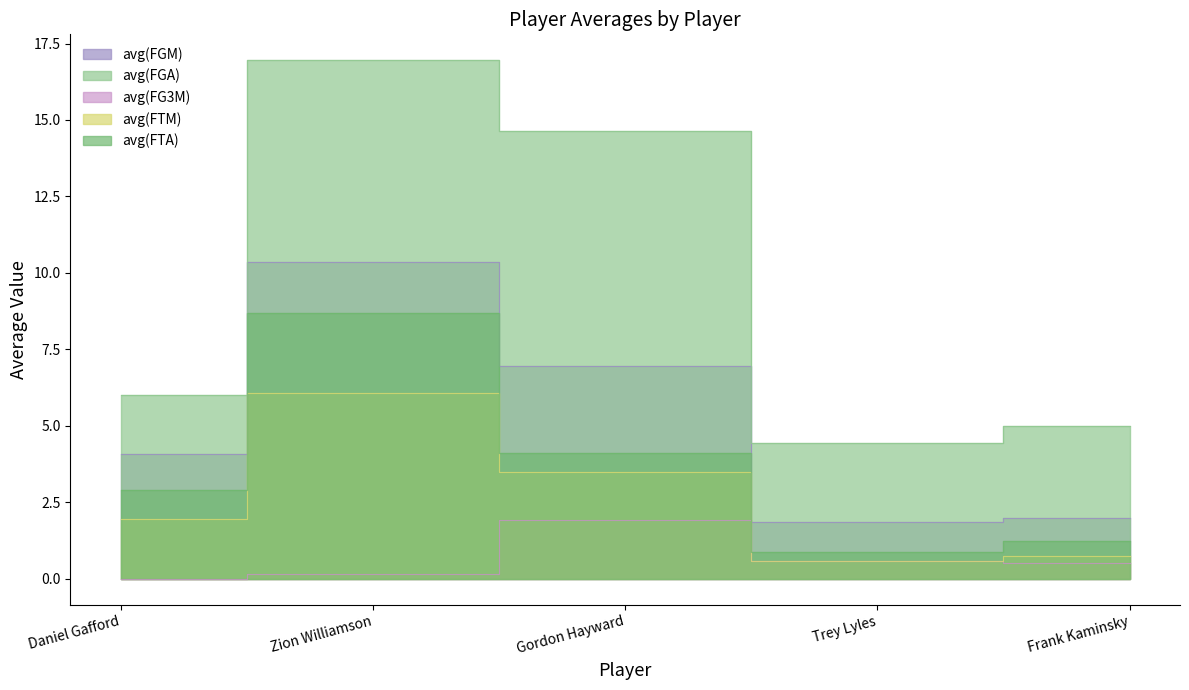

The avg(FTA) series shows 2.9 at Daniel Gafford. True or false?

True